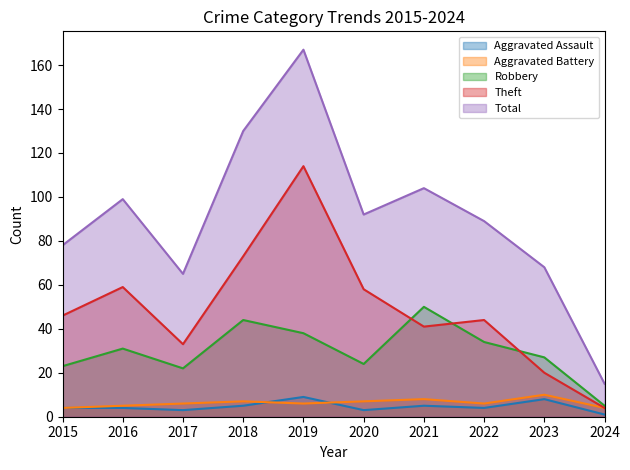

Reading right to left, list all the values displayed in this chart.

Aggravated Assault: 2024=1	2023=8	2022=4	2021=5	2020=3	2019=9	2018=5	2017=3	2016=4	2015=4
Aggravated Battery: 2024=4	2023=10	2022=6	2021=8	2020=7	2019=6	2018=7	2017=6	2016=5	2015=4
Robbery: 2024=5	2023=27	2022=34	2021=50	2020=24	2019=38	2018=44	2017=22	2016=31	2015=23
Theft: 2024=4	2023=20	2022=44	2021=41	2020=58	2019=114	2018=73	2017=33	2016=59	2015=46
Total: 2024=15	2023=68	2022=89	2021=104	2020=92	2019=167	2018=130	2017=65	2016=99	2015=78